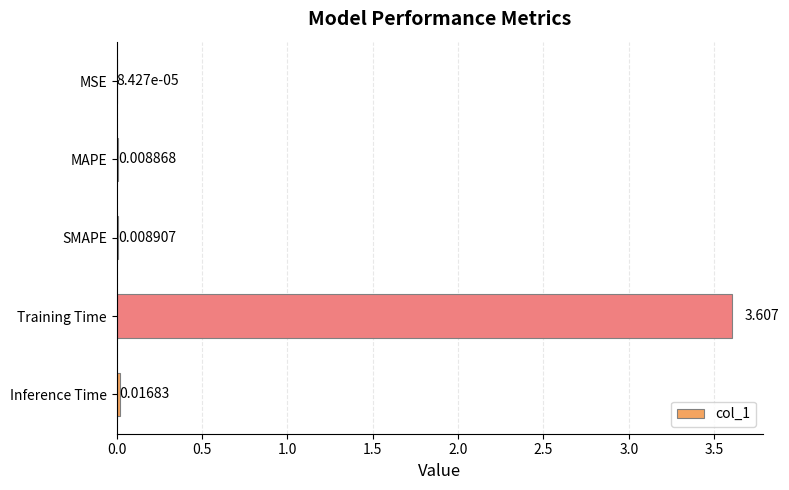

Which has a higher value, Inference Time or MAPE?

Inference Time